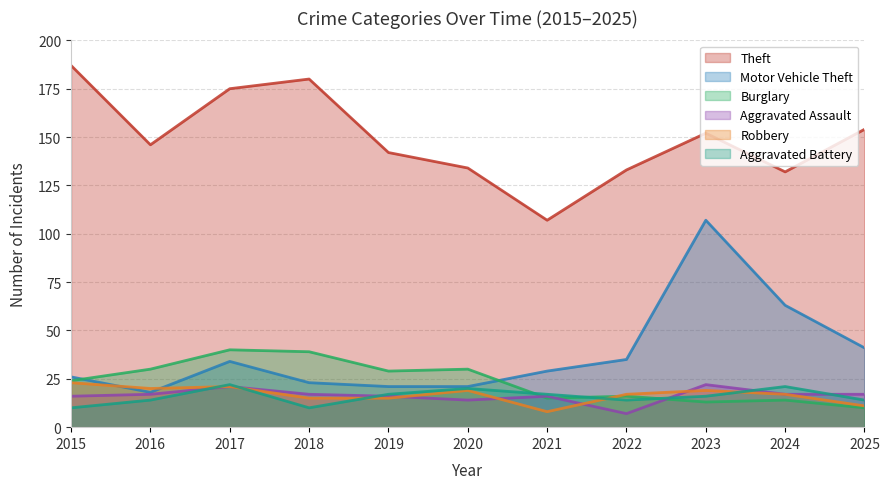

Count the number of data series in this chart.

6